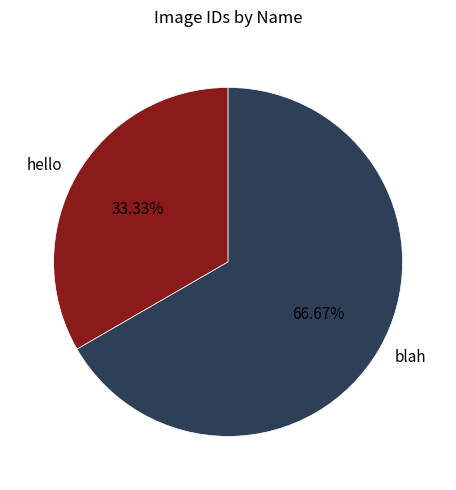

What is the smallest slice in the pie chart?

hello